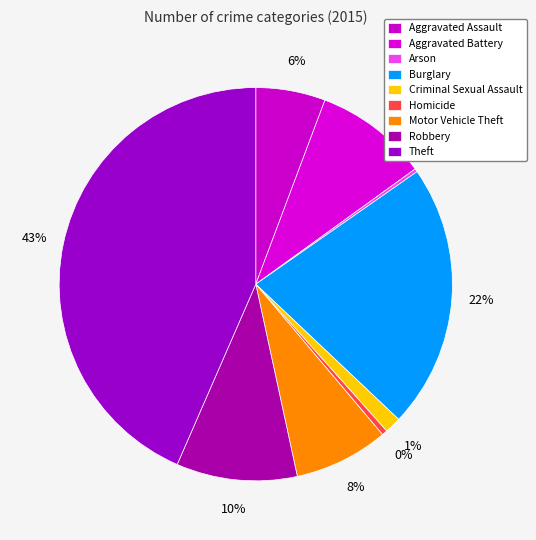

Combined, what portion of the pie is Aggravated Battery and Criminal Sexual Assault?

10.7%